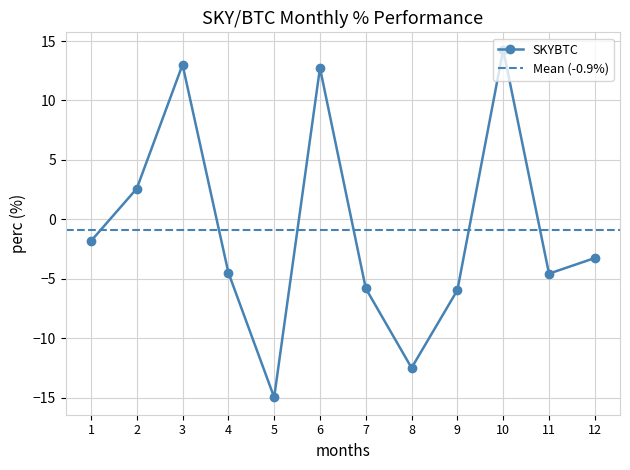

True or false: there are more than 2 points higher than both neighbors.

True